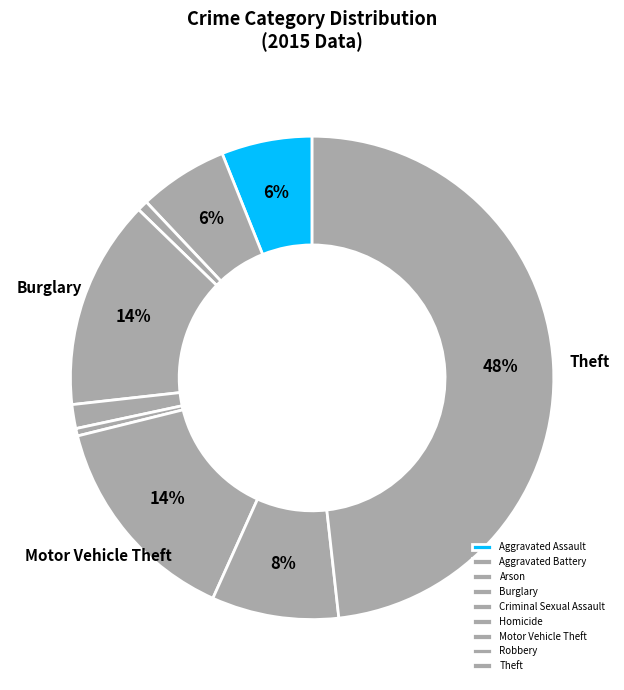

Does any single category account for the majority?

No